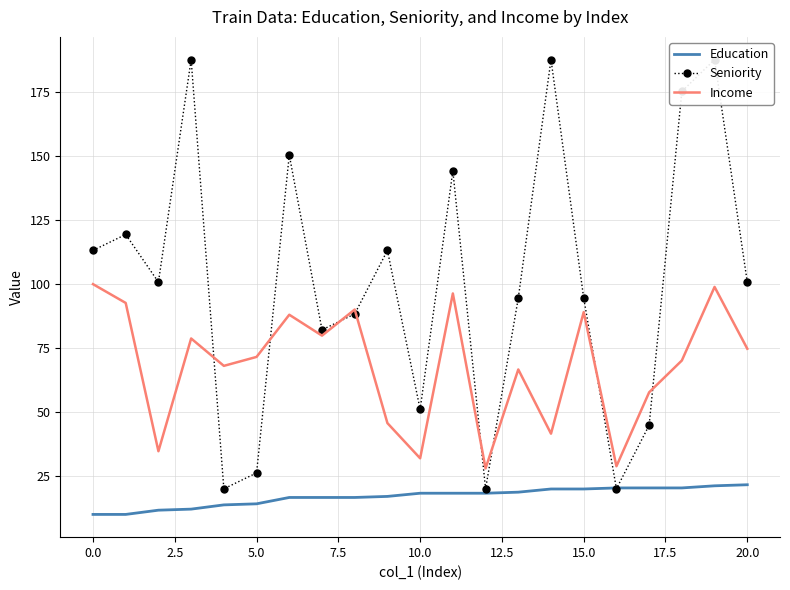

Which category has the lowest value in the Income series?

12